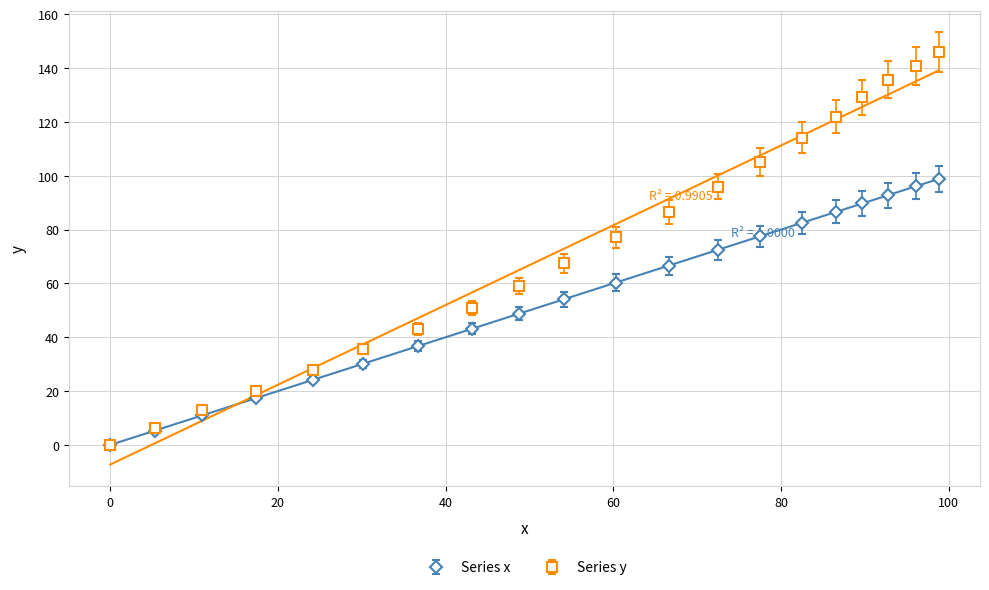

True or false: x and y cross at least once.

False